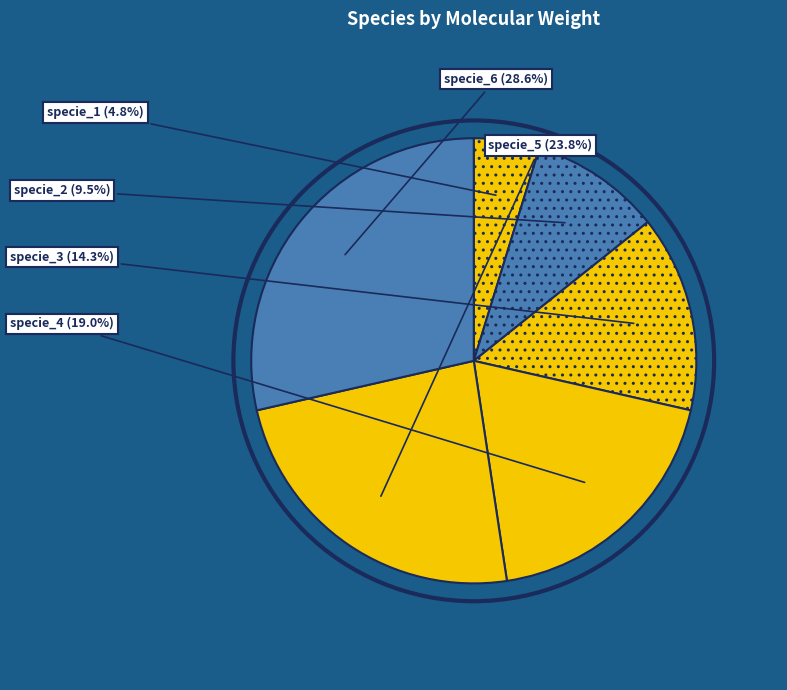

To the nearest percent, what is the average slice percentage?

17%